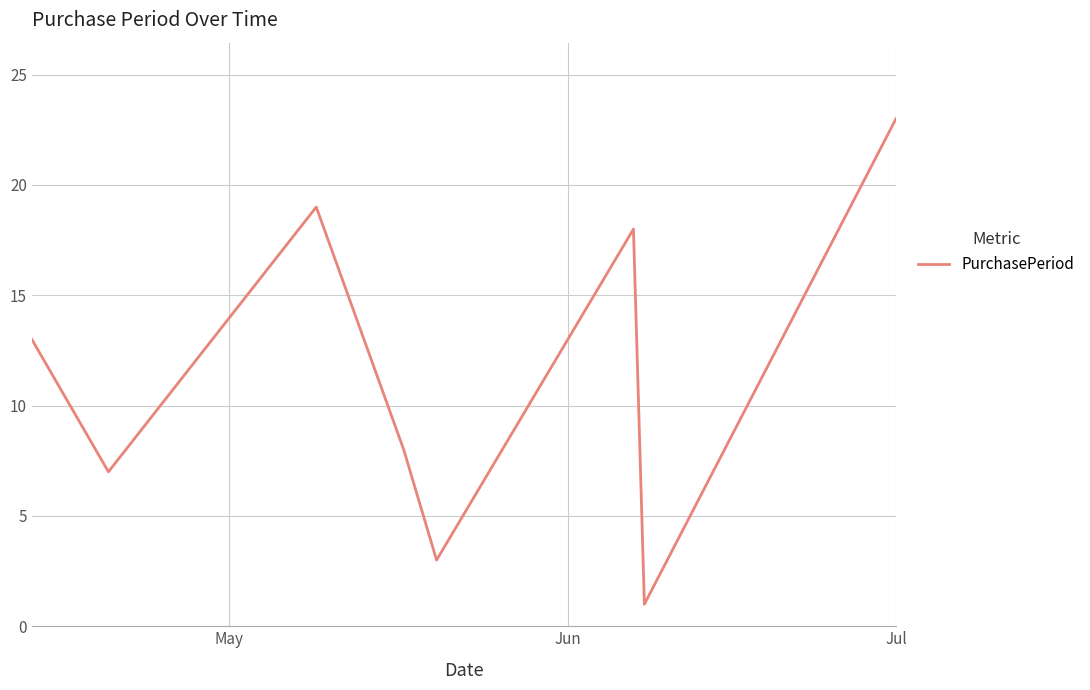

What is the difference between the second highest and minimum values?

18